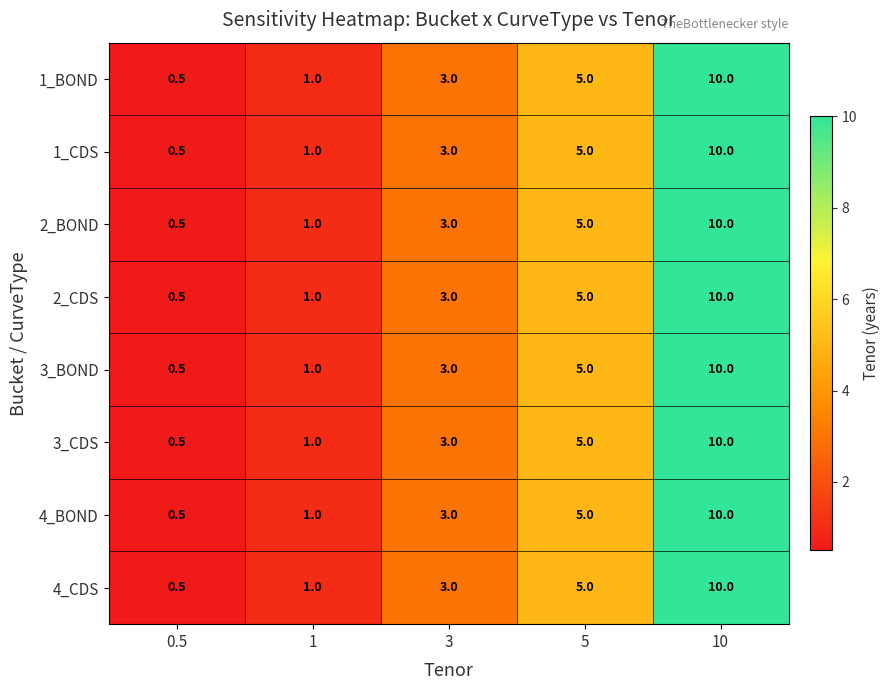

Is the value of 4_CDS at 3 greater than the value of 2_CDS at 1?

Yes